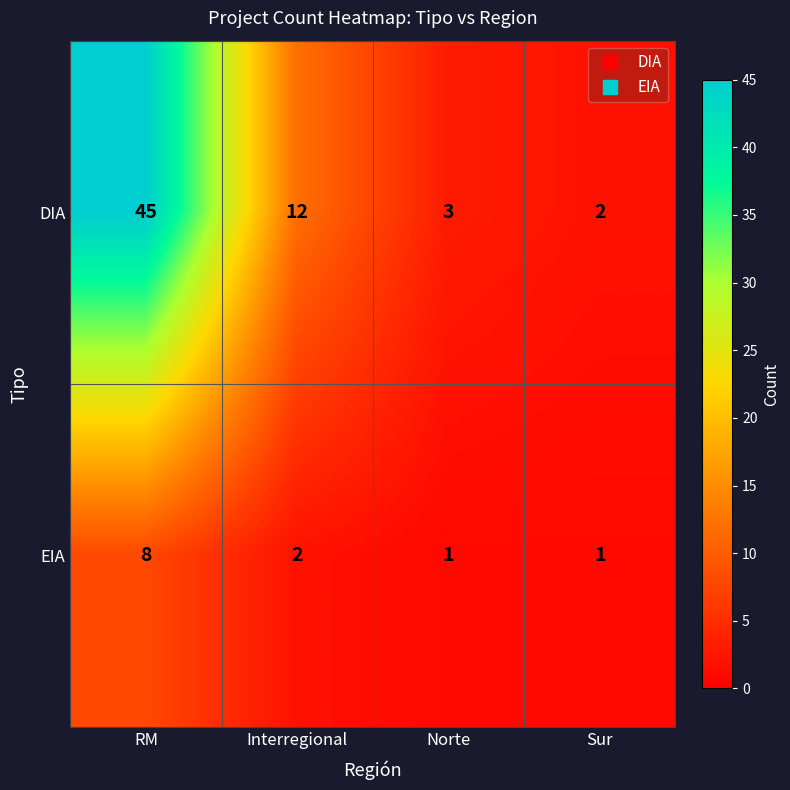

What is the greatest value displayed?

45